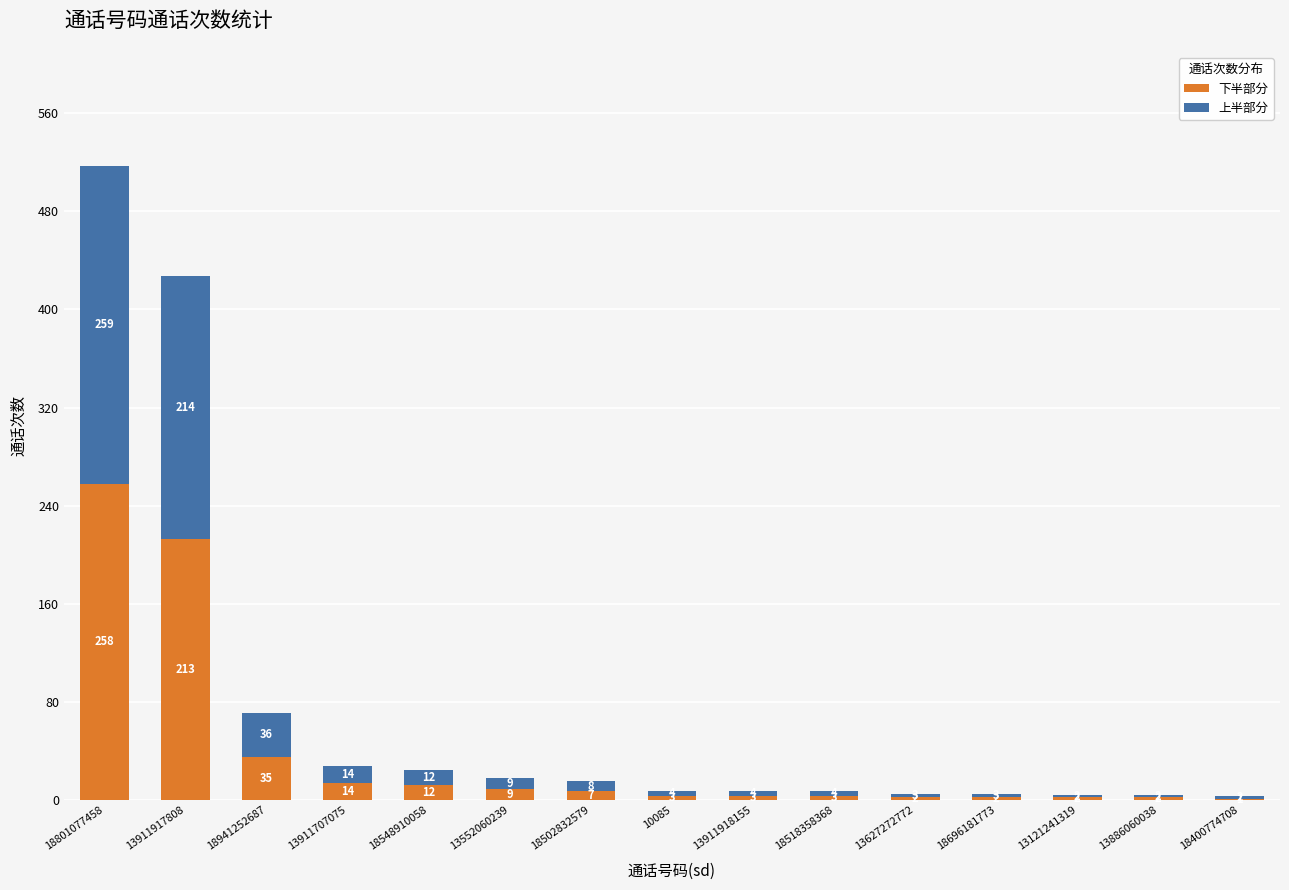

What is the highest value of the 下半部分 series?

258